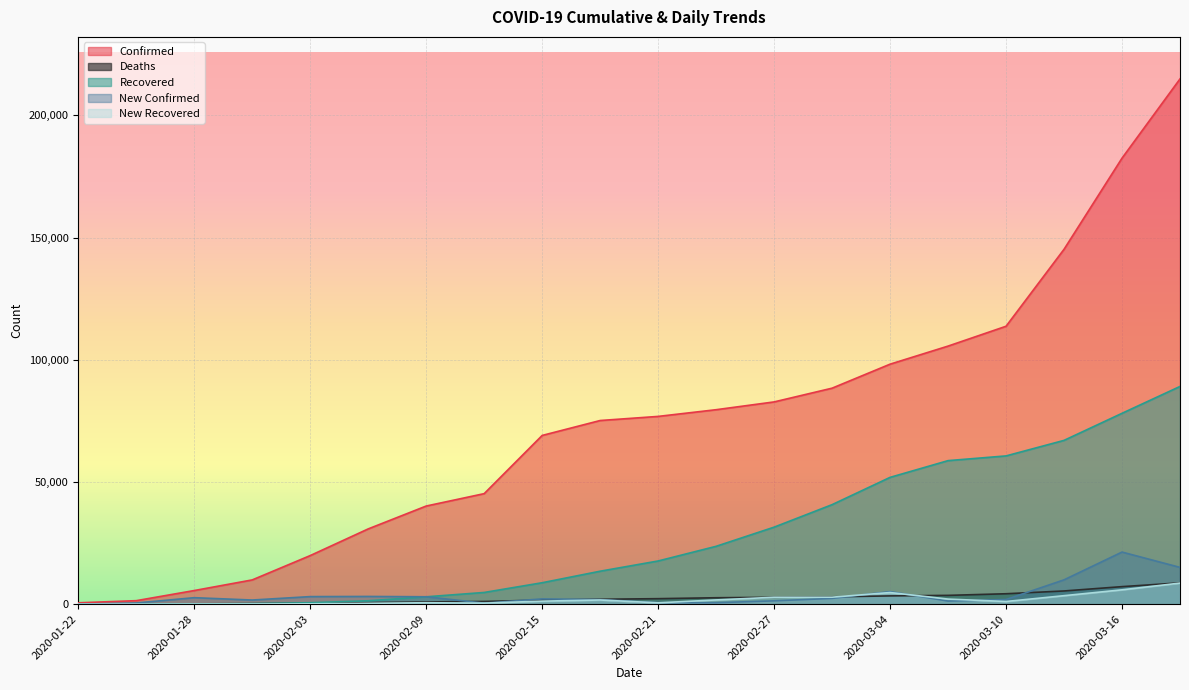

What is the sum of all Recovered values?

551412